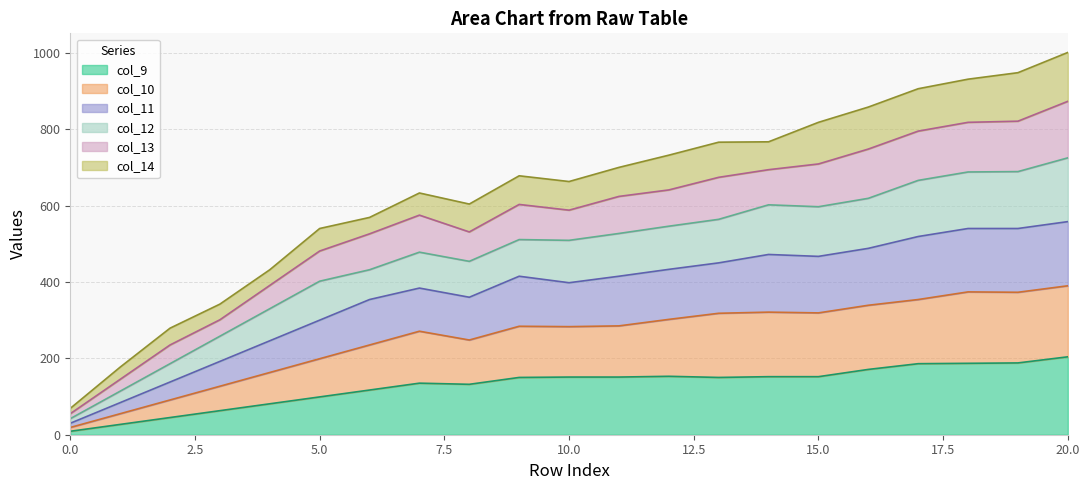

What are all the series names shown in the legend?

col_9, col_10, col_11, col_12, col_13, col_14